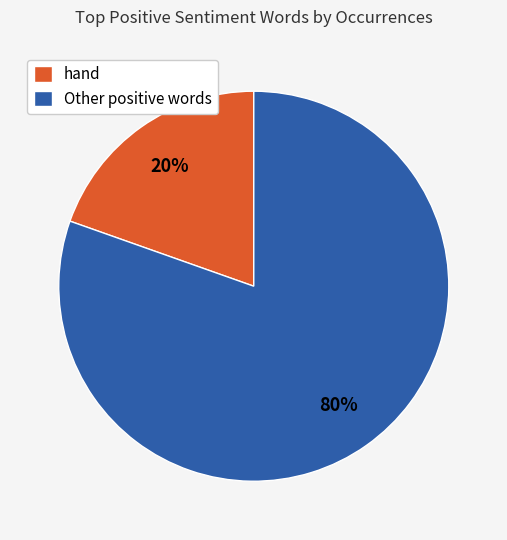

How many segments does this pie chart have?

2